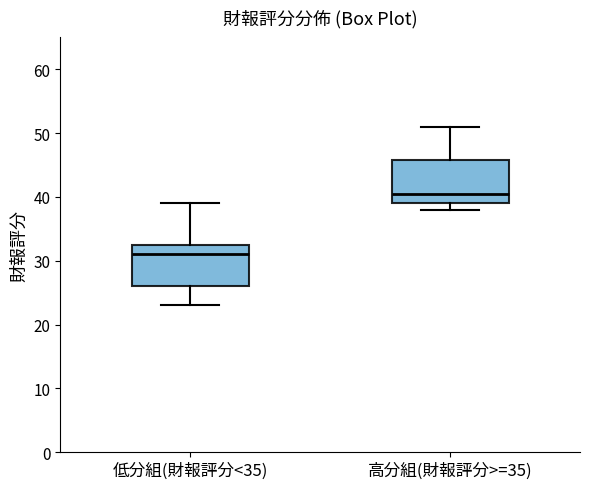

Reading left to right, transcribe this box plot: for each box, give where its median line is, the range the box spans, and where its two whiskers end, as read against the y-axis. The values are not printed on the chart, so give them approximately, as read against the axis.

低分組(財報評分<35): median 31, box 26 to 33, whiskers 23 to 39
高分組(財報評分>=35): median 41, box 39 to 46, whiskers 38 to 51